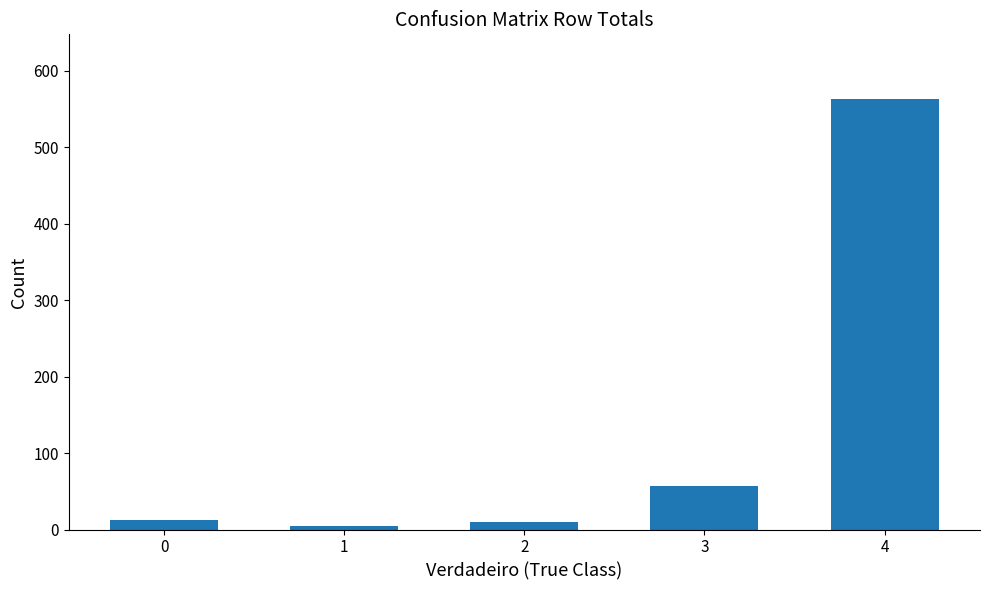

What is the value of the 3rd bar from the left?

10